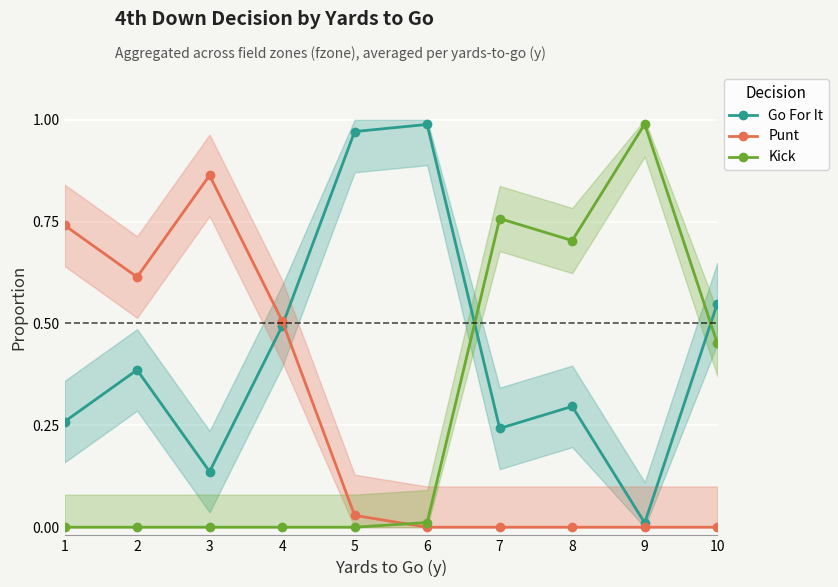

What is the maximum value for Punt?

0.9